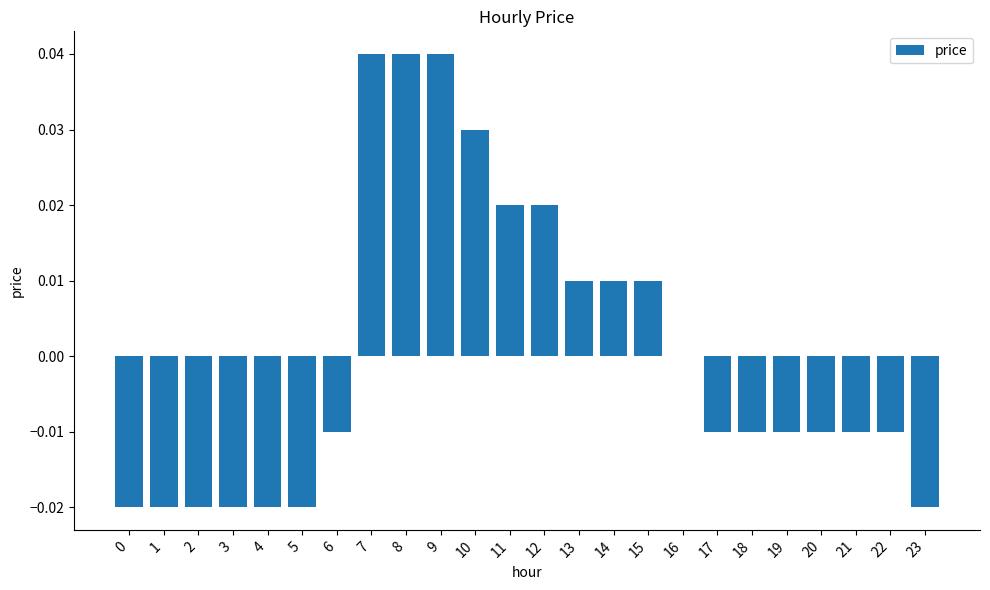

What is the change in value from 4 to 7?

+0.1